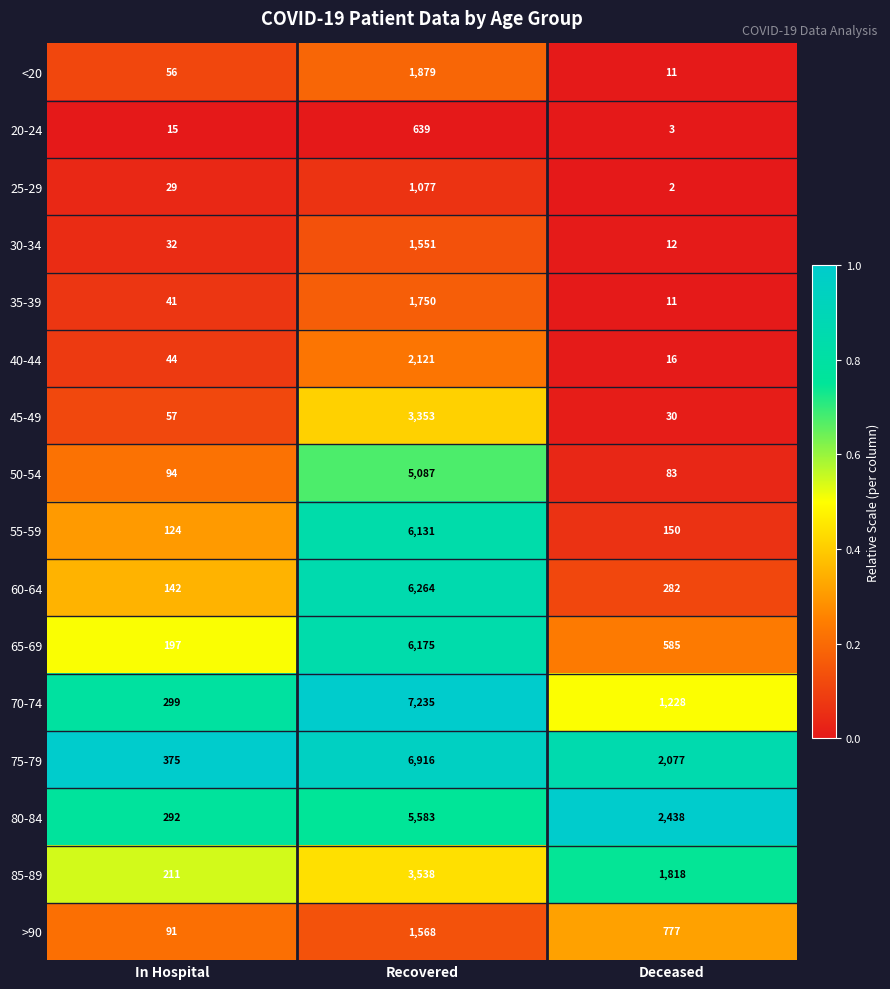

What is the difference between the maximum and minimum values in the 75-79 series?

6541